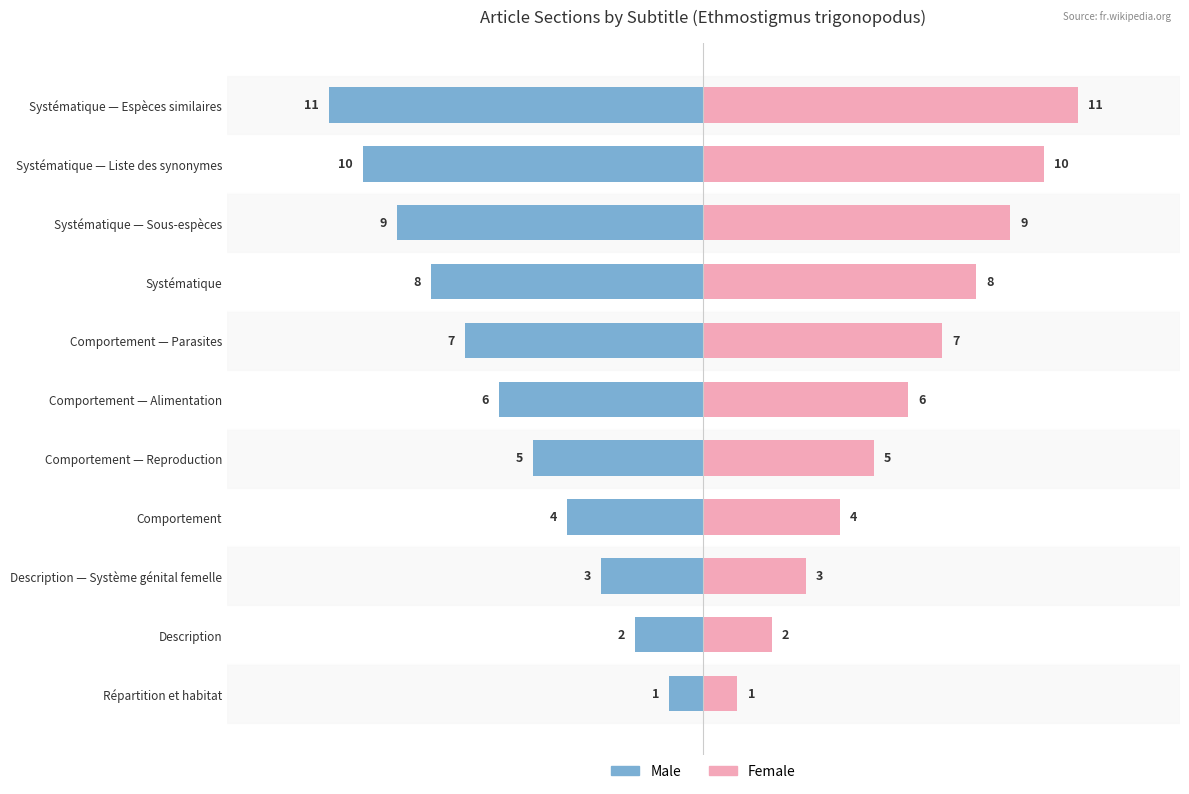

What is the difference between the second highest and minimum values in the Female series?

9